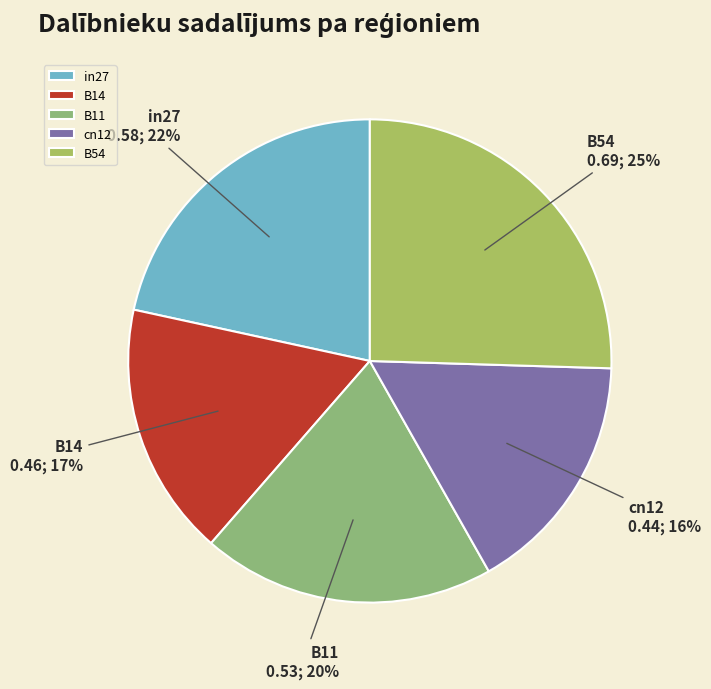

To the nearest percent, what is the combined percentage of B11 and cn12?

36%